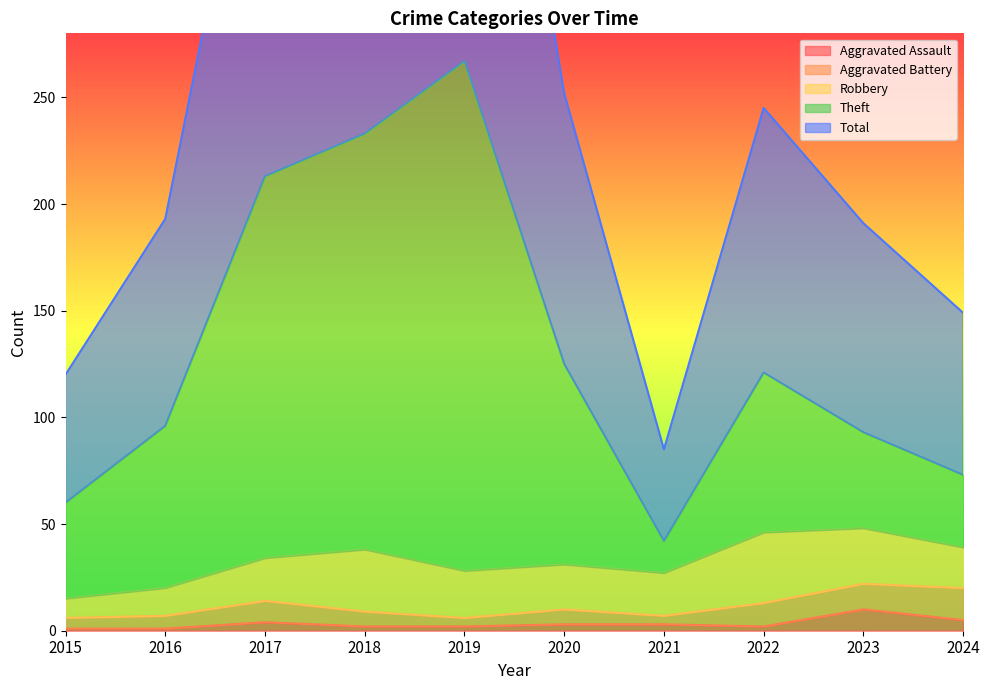

At which label is Aggravated Assault closest to 5?

2024